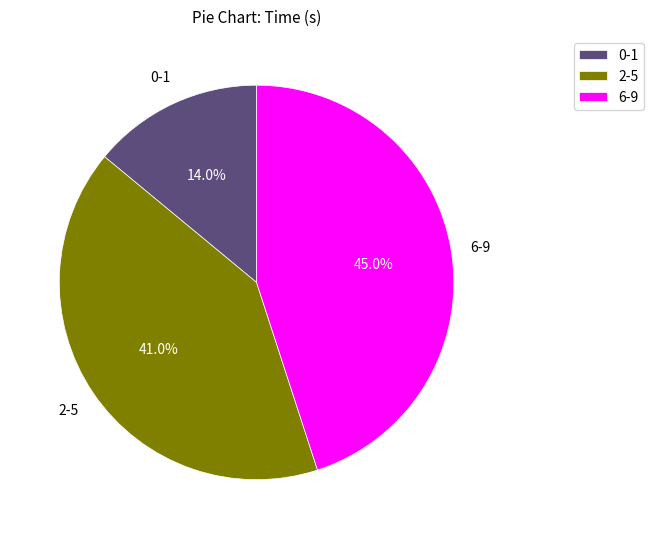

Approximately how many times larger is the value at 6-9 compared to 0-1?

3.2